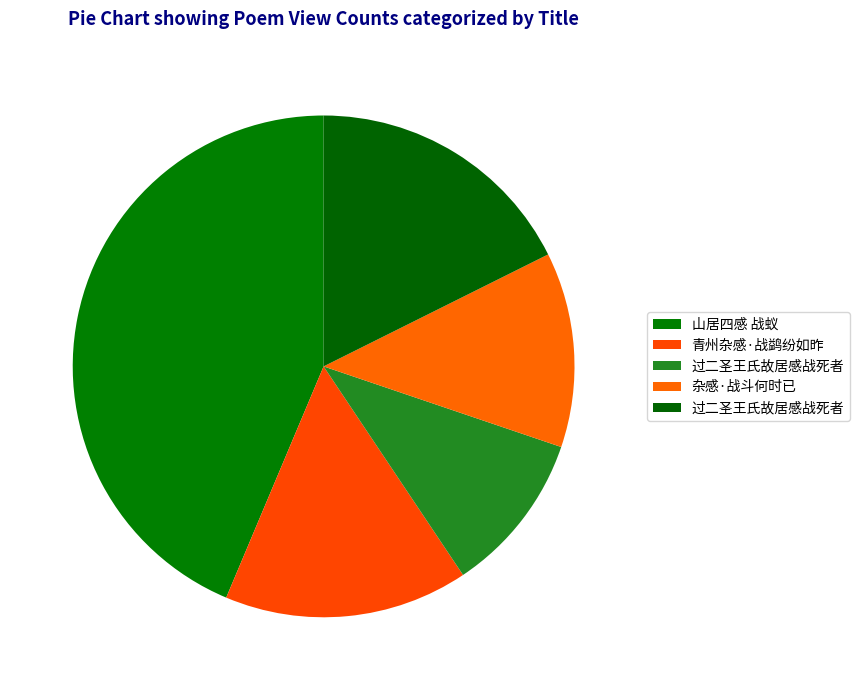

How many segments does this pie chart have?

5